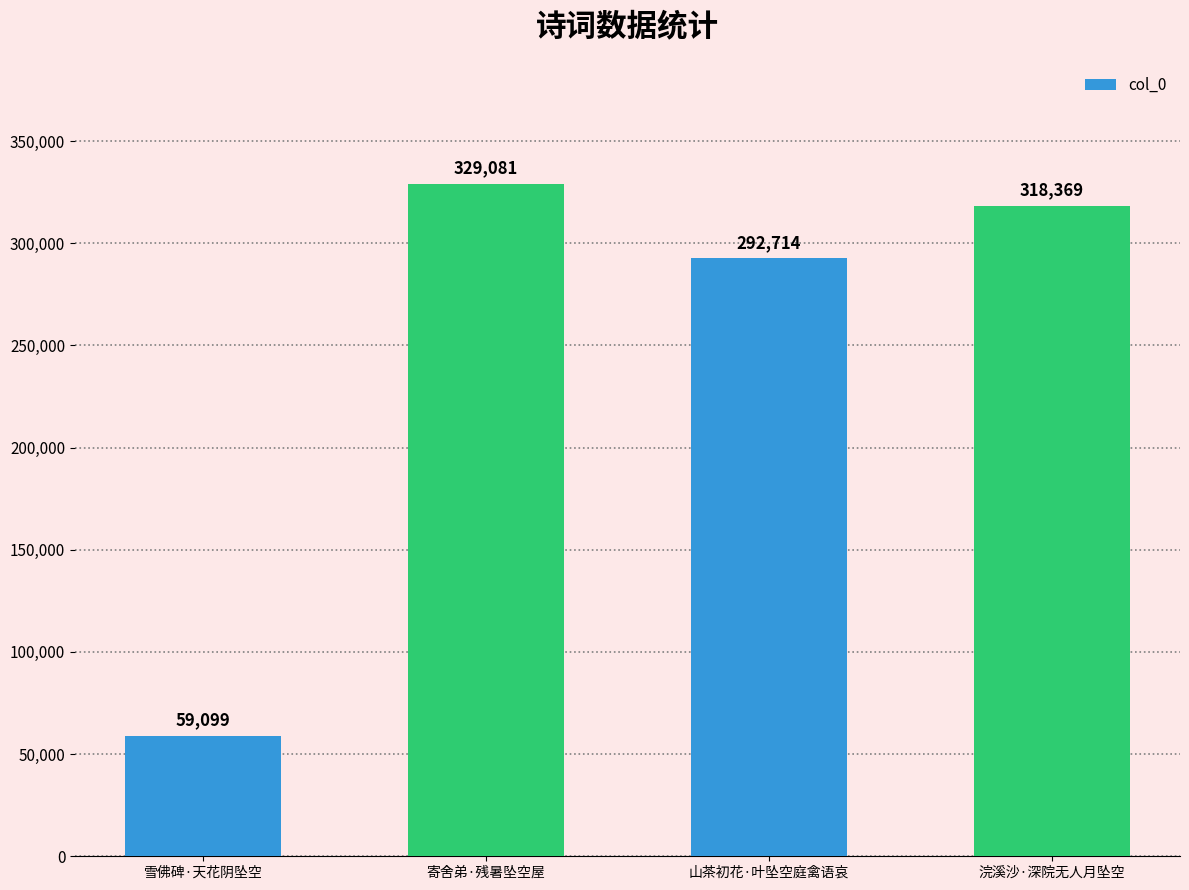

What is the approximate value at 山茶初花·叶坠空庭禽语哀, to the nearest 50?

292700